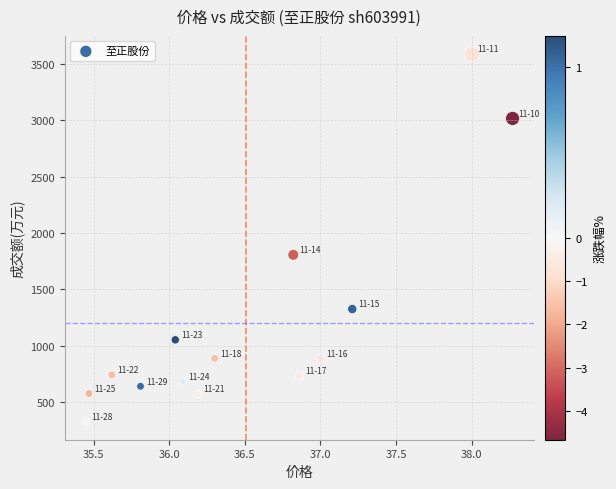

What Y value in the scatter plot is closest to 1956?

1806